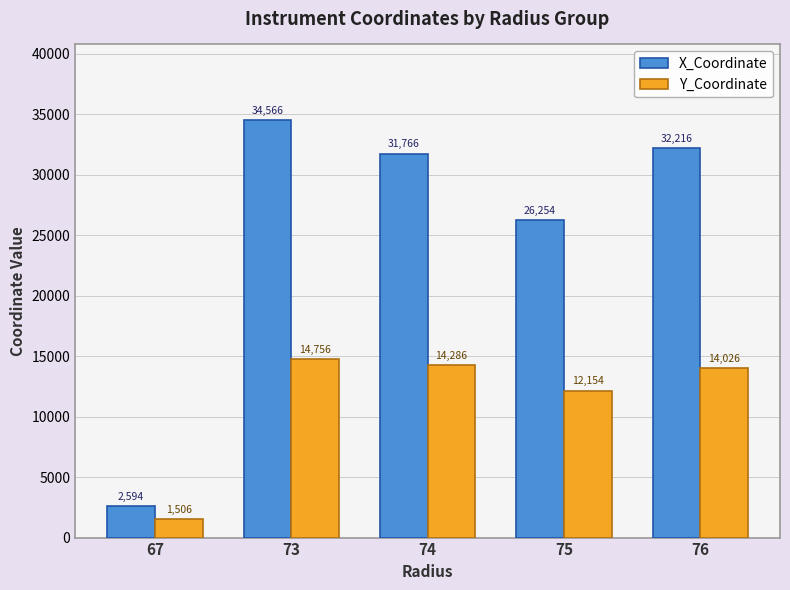

What value does the X_Coordinate series have at 76, to the nearest 50?

32200